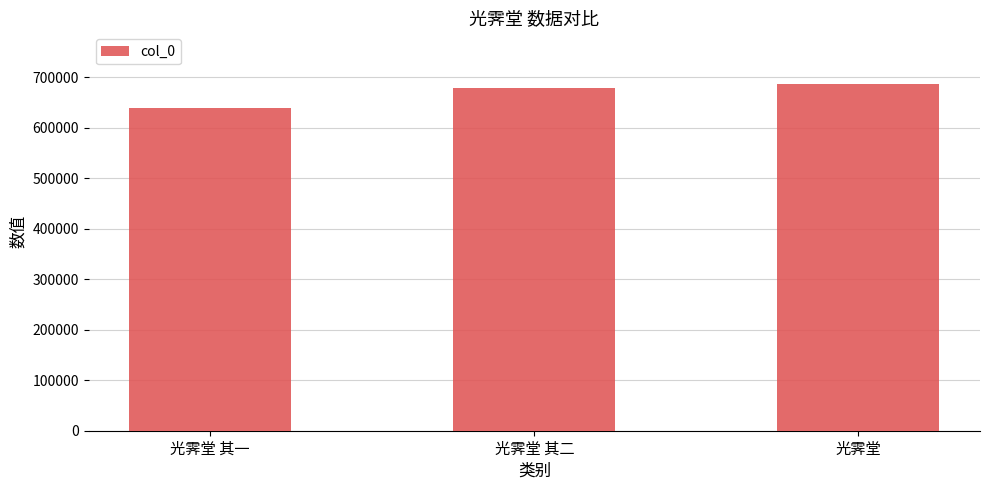

Does the chart contain any negative values?

No